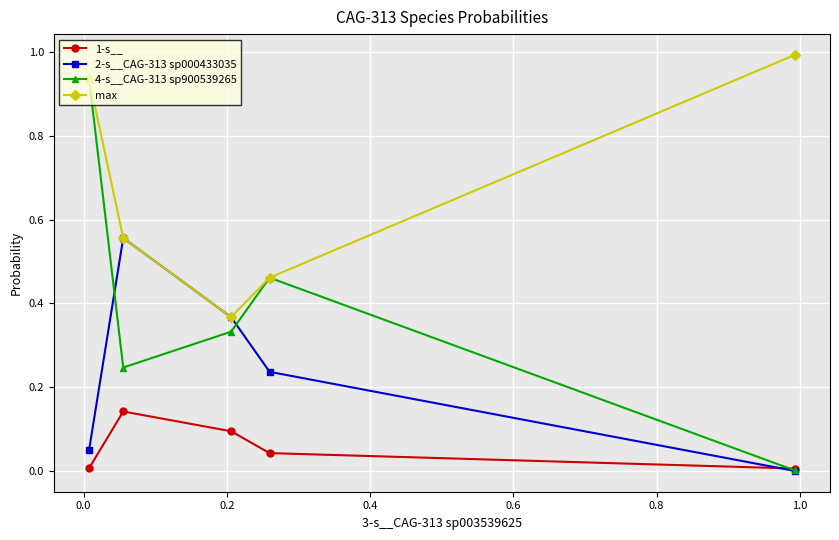

What is the maximum value shown in the chart?

1.0